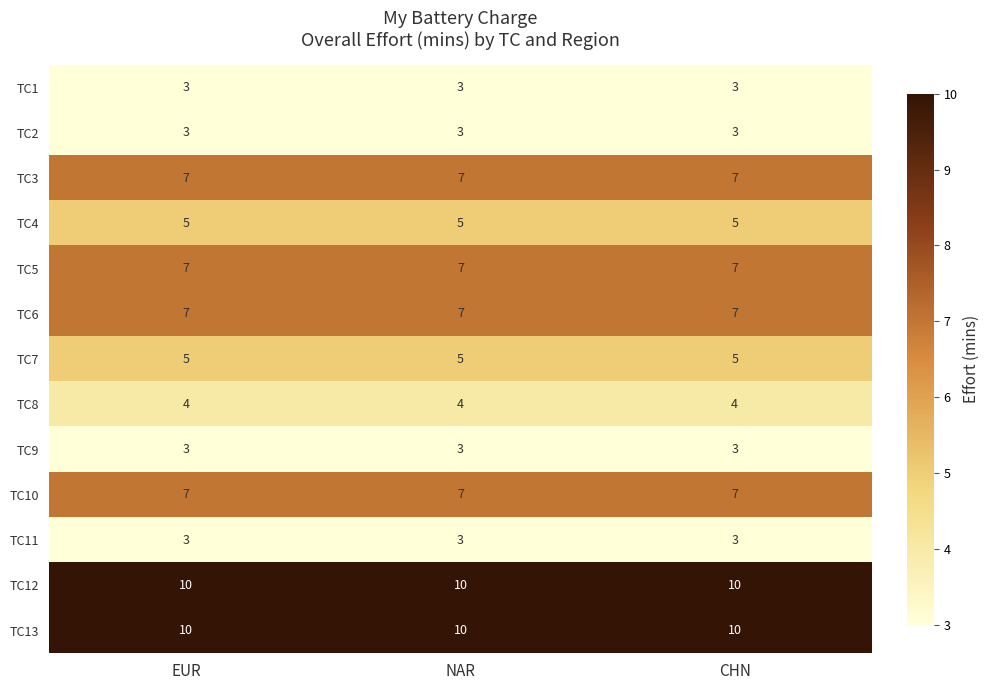

The TC2 series shows 3 at EUR. True or false?

True